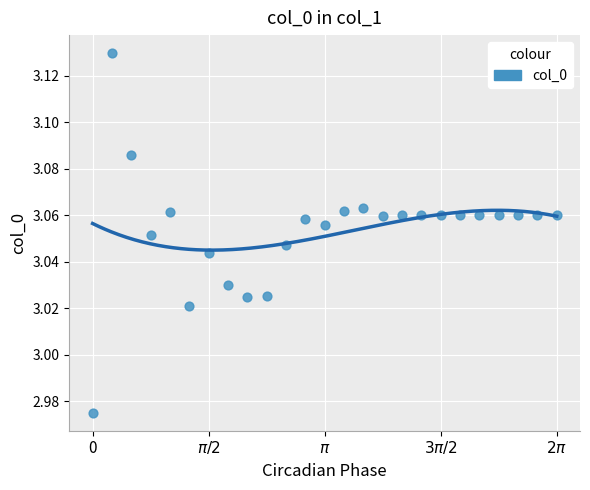

What is the range of X values (max minus min)?

6.3